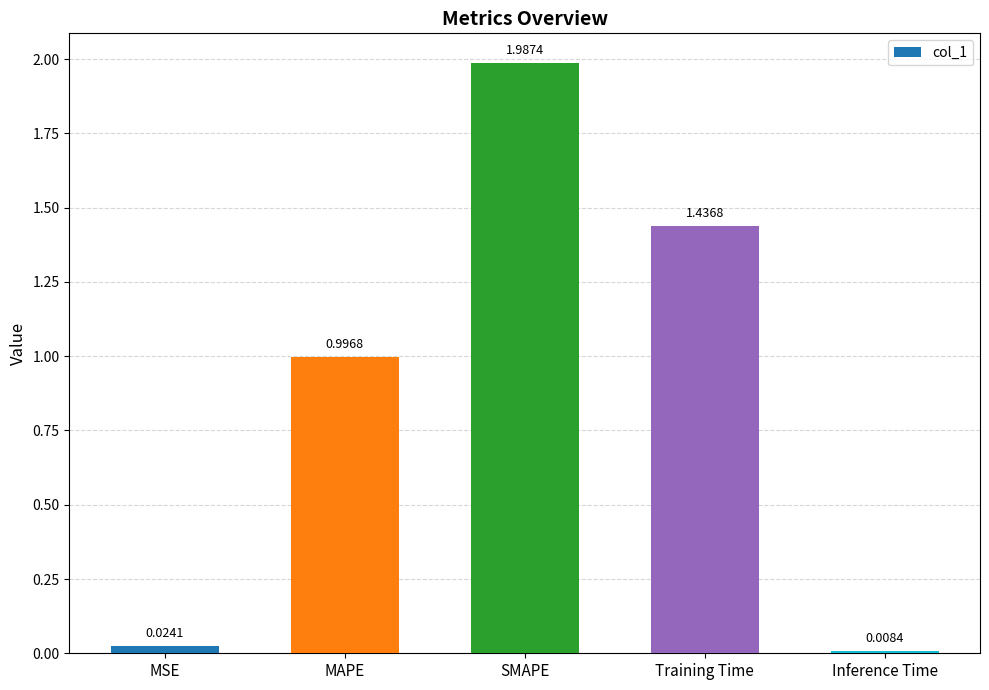

Rank the categories by value from lowest to highest.

Inference Time, MSE, MAPE, Training Time, SMAPE